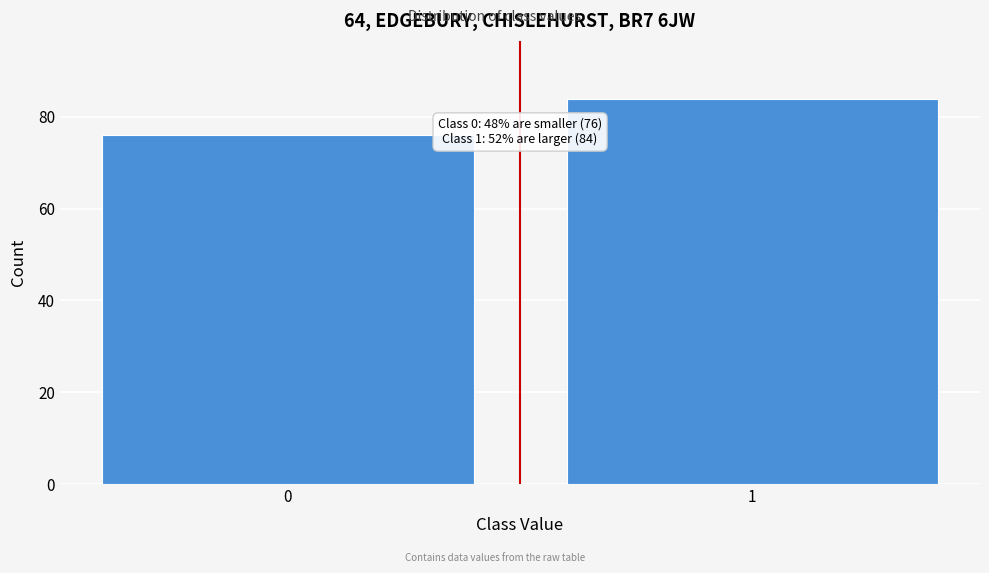

Reading left to right, extract all data points from this chart.

76	84